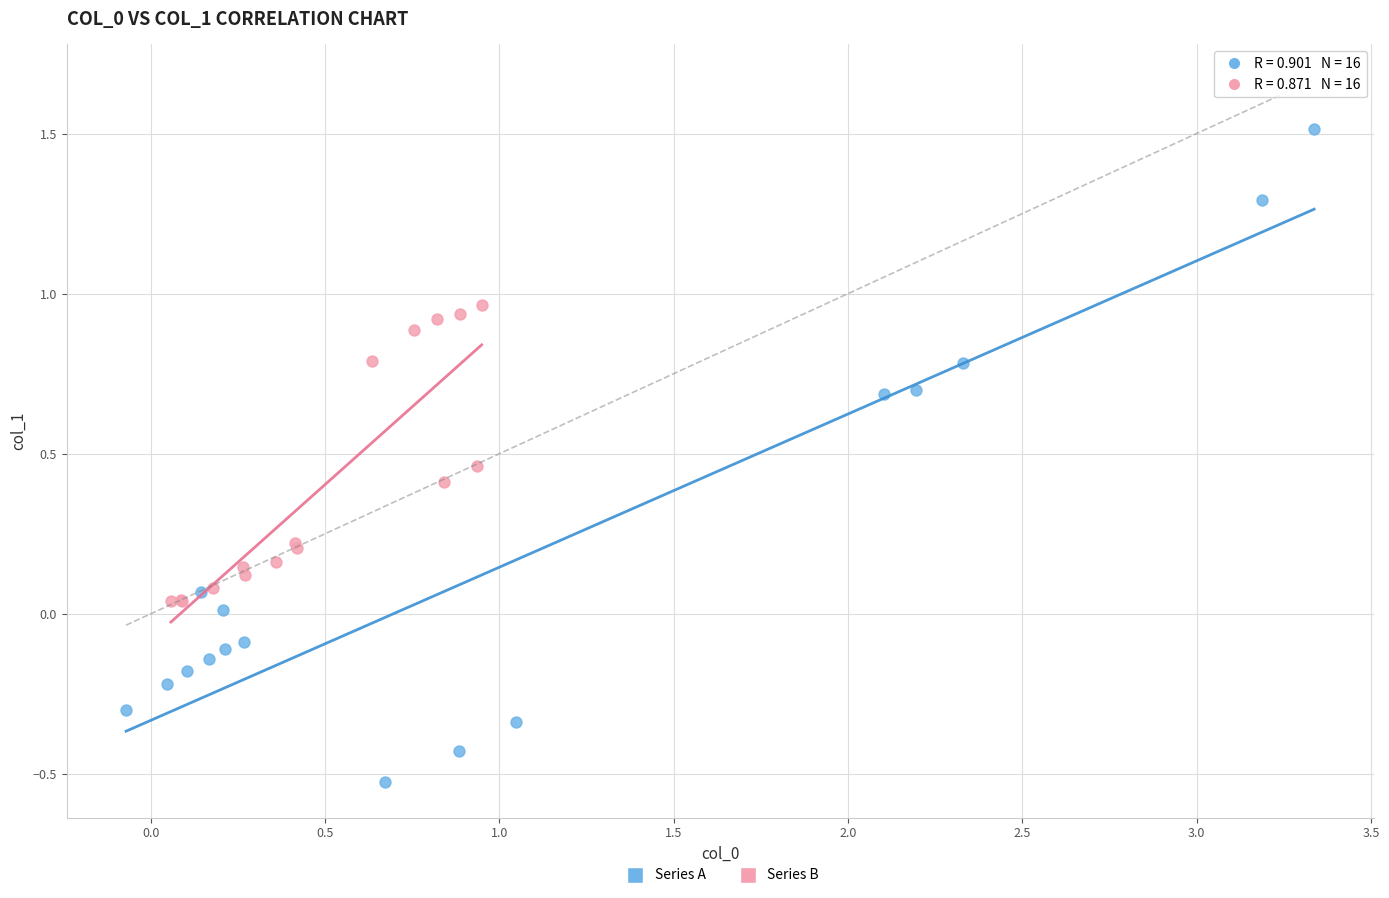

Which series reaches the maximum Y coordinate?

Series A